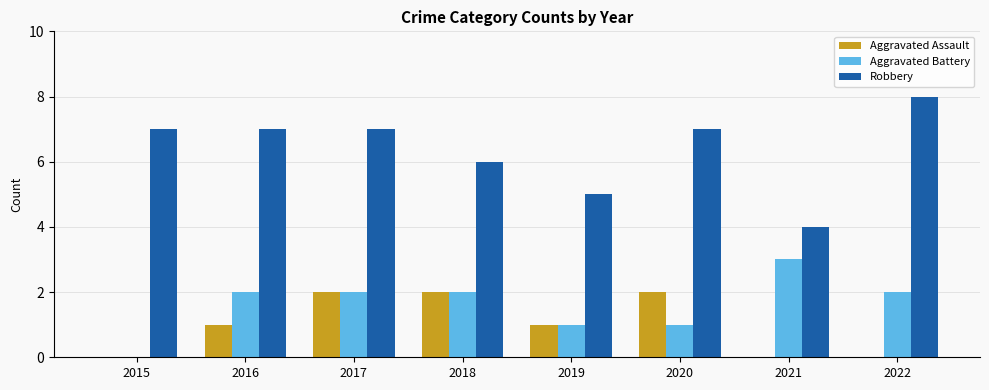

What is the sum of all Aggravated Battery values?

13